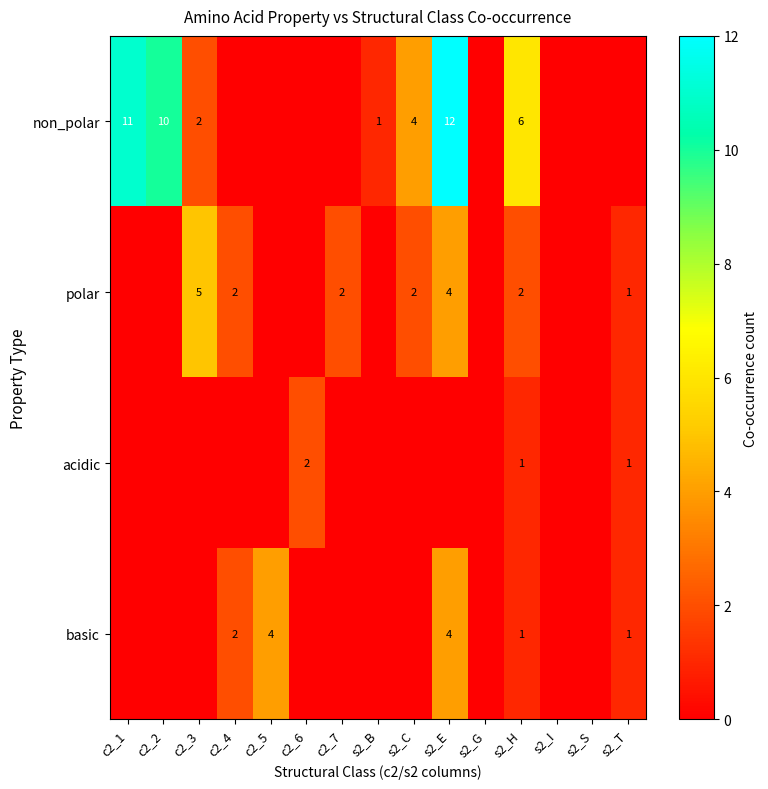

True or false: polar has a value of 5 at c2_3.

True